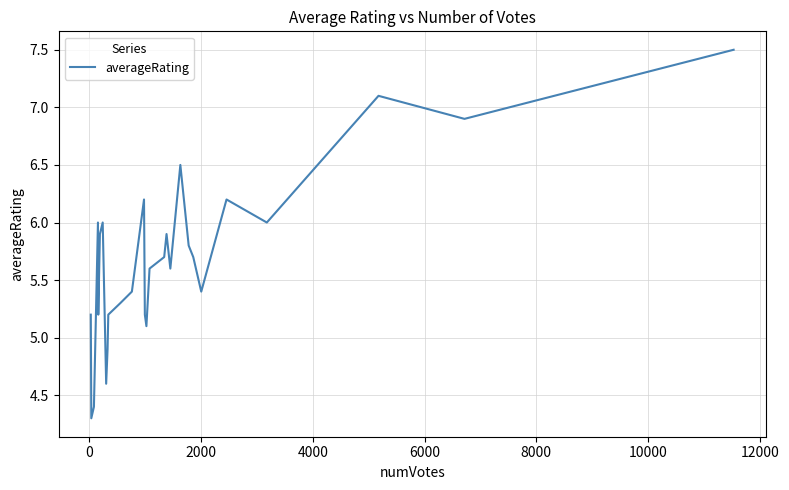

What is the minimum value shown in the chart?

4.3